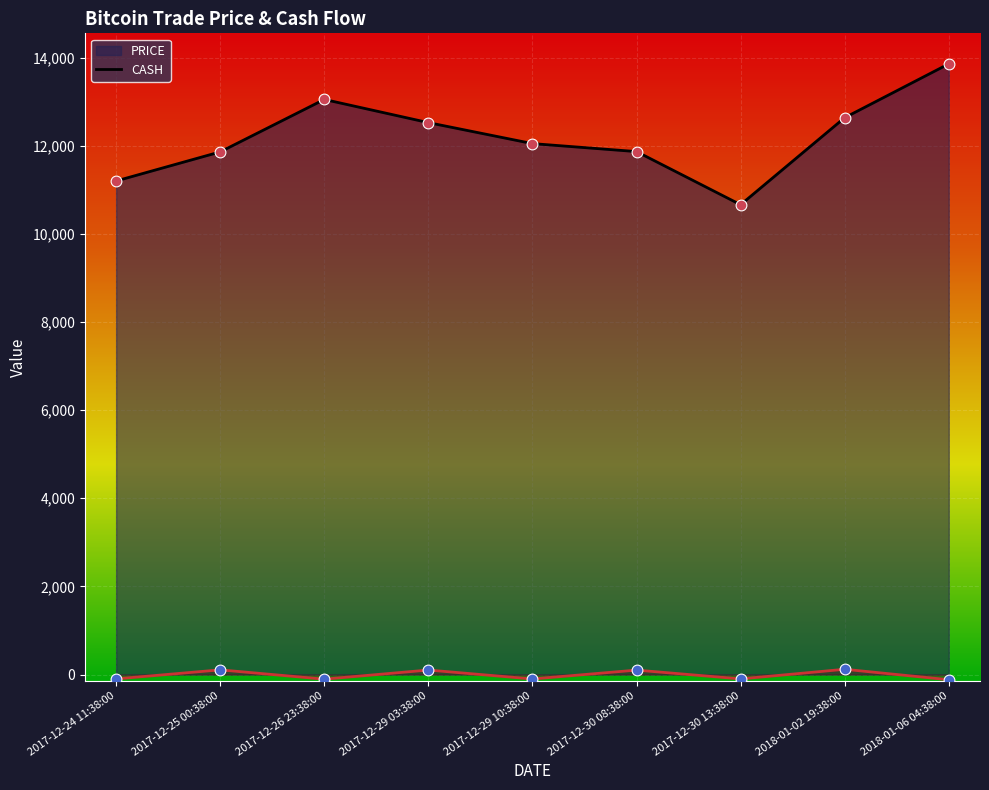

Which series reaches the minimum Y coordinate?

CASH